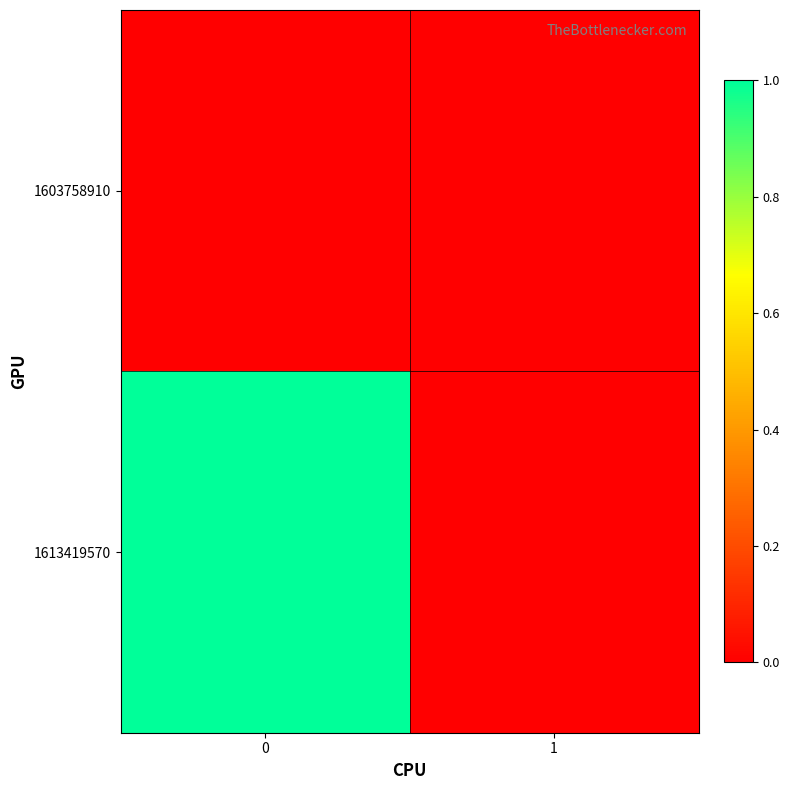

Rank the series at 1 from lowest to highest value.

1603758910, 1613419570